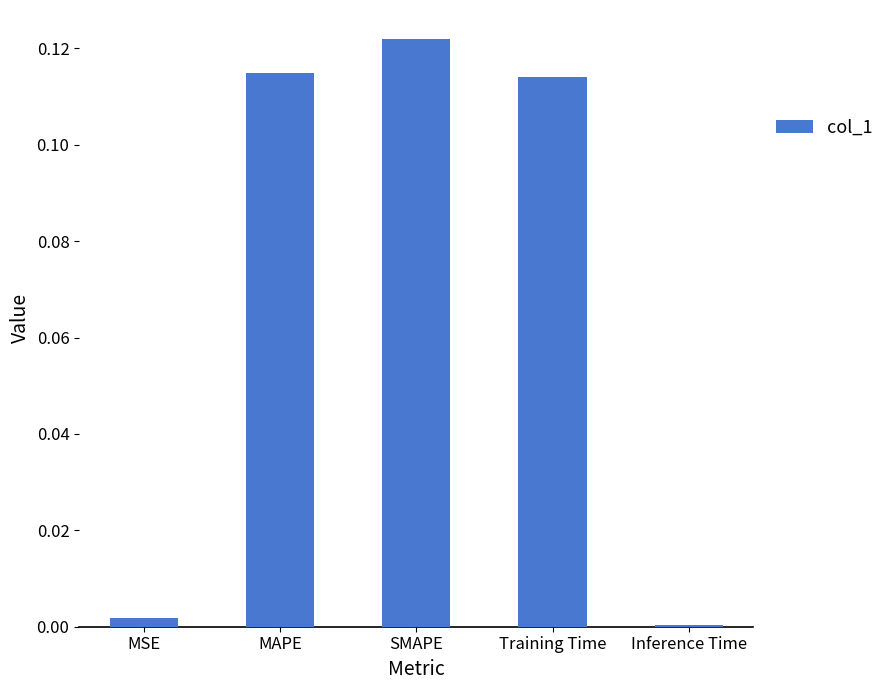

At which category does the chart reach its peak across all series?

SMAPE